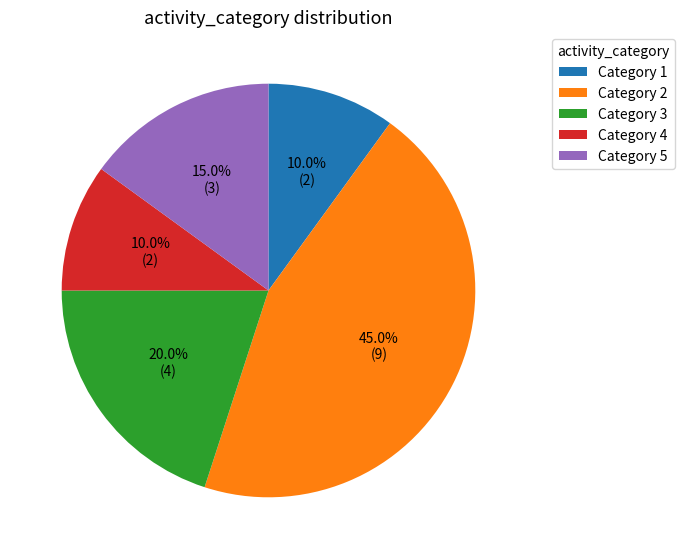

To the nearest percent, what is the difference between the largest and smallest slice percentages?

35%